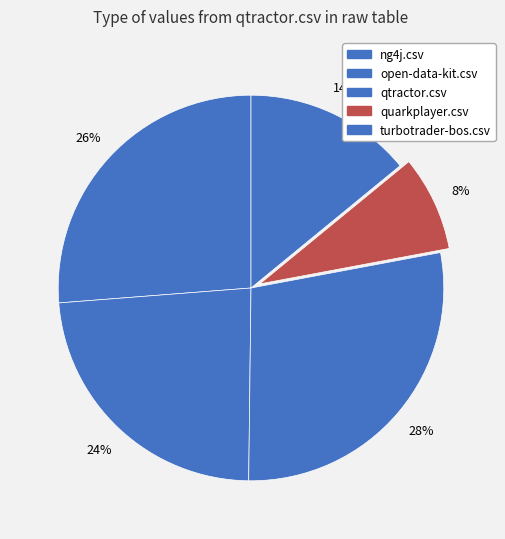

To the nearest percent, what is the difference between the qtractor.csv and quarkplayer.csv slice percentages?

20%